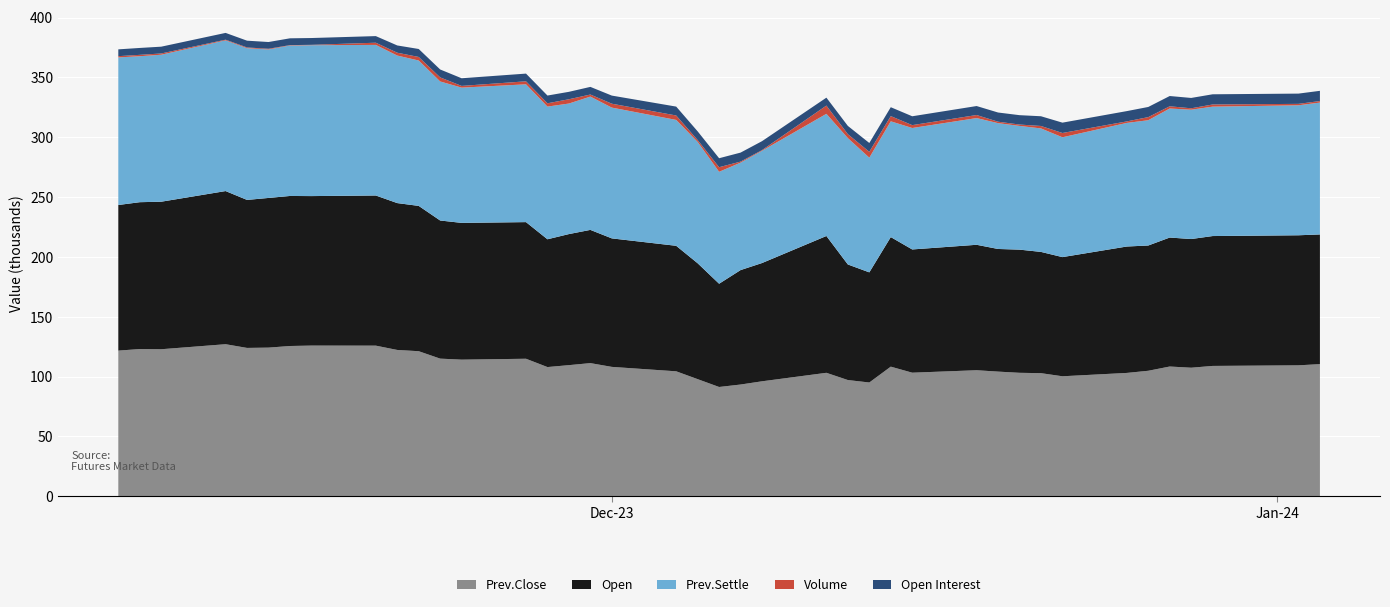

Reading left to right, list all the values displayed in this chart.

Prev.Close: 121700	123000	122850	127050	123950	124200	125550	125900	125850	122250	121200	115000	114150	114900	107950	109550	111250	108100	104400	97850	91300	93350	96050	103150	97100	95050	108300	103250	105300	104150	103150	102850	100250	103050	104850	108400	107400	108900	109400	110400
Open: 121700	122750	123300	128000	123700	125100	125400	124950	125500	122750	121450	115450	114300	114200	106800	109550	111350	107400	104900	96850	86300	95650	98850	114350	96600	92050	108300	103000	104850	102500	102950	101350	99600	105650	104700	107800	107550	108550	108700	108400
Prev.Settle: 123350	122000	122850	125950	126800	124100	125750	126100	125850	123300	121500	116200	113050	115150	110900	109100	111400	109300	105200	101400	93550	89800	93800	102100	105600	95850	96750	101500	105900	105150	103400	103200	100150	103300	104700	107850	108100	108150	108650	110200
Volume: 1047	1143	1047	566	630	568	330	316	1835	2380	2981	3394	1432	2525	2758	3581	1731	3261	3708	1562	3837	867	583	6908	3280	4906	4352	2404	2547	1224	1143	2044	3583	1265	2599	1861	1171	1803	1180	1274
Open Interest: 5687	5768	5677	5673	5653	5651	5684	5686	5526	6065	6662	6626	6395	6445	6471	6213	6386	6778	7433	7278	7504	7523	7468	6611	6915	7368	7431	7407	7516	7674	7841	8132	8643	8610	8489	8574	8656	8526	8570	8551